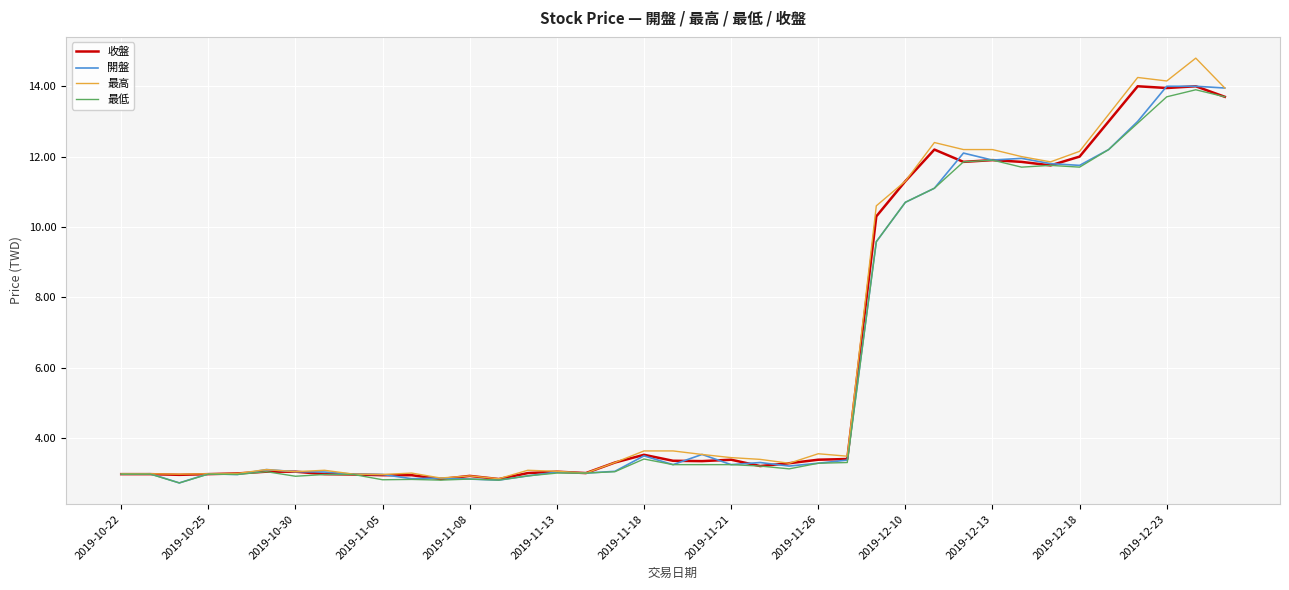

Which series has the largest range (max minus min)?

最高